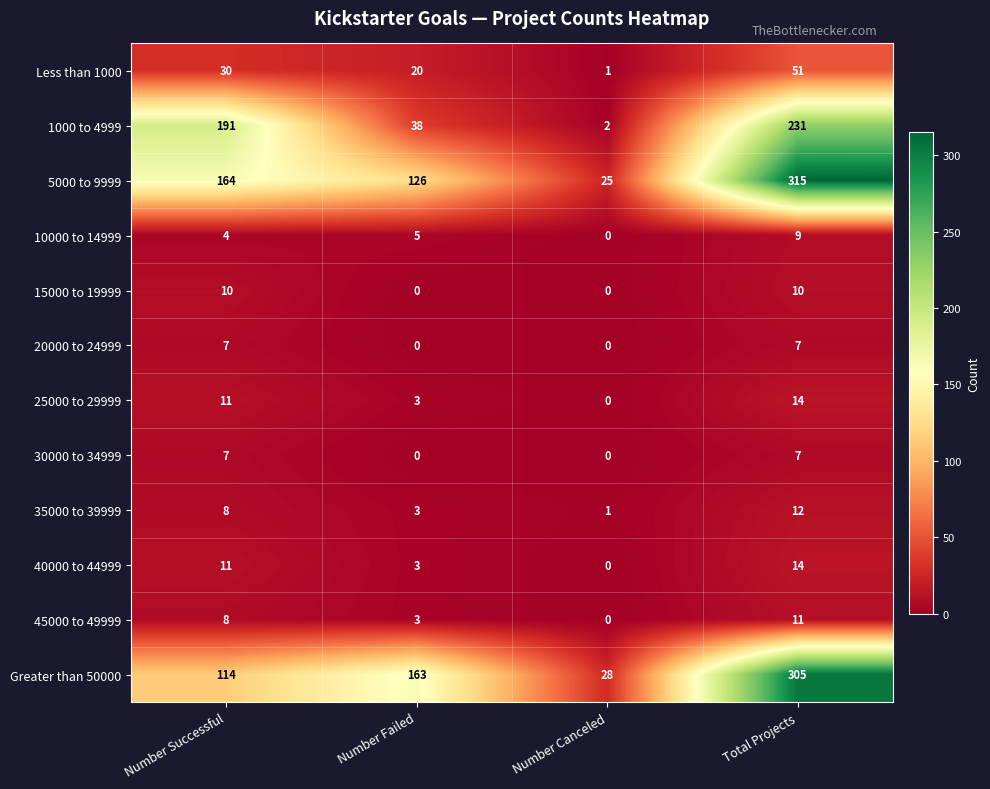

The 5000 to 9999 series shows 126 at Number Failed. True or false?

True